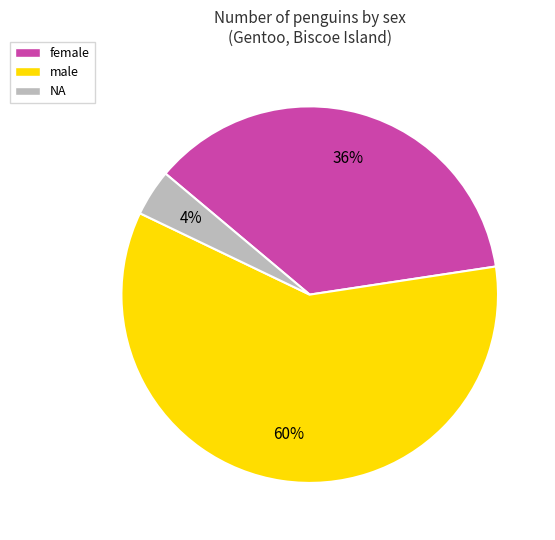

Is the sum of female and NA greater than half?

No